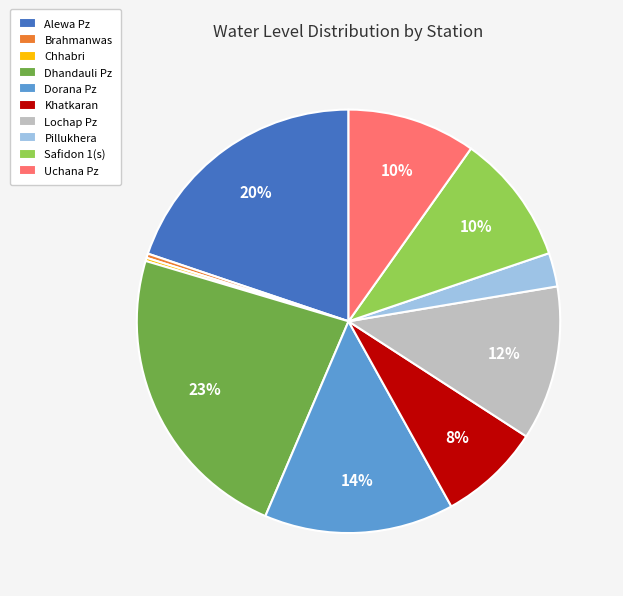

Approximately how many times larger is the value at Uchana Pz compared to Alewa Pz?

0.5